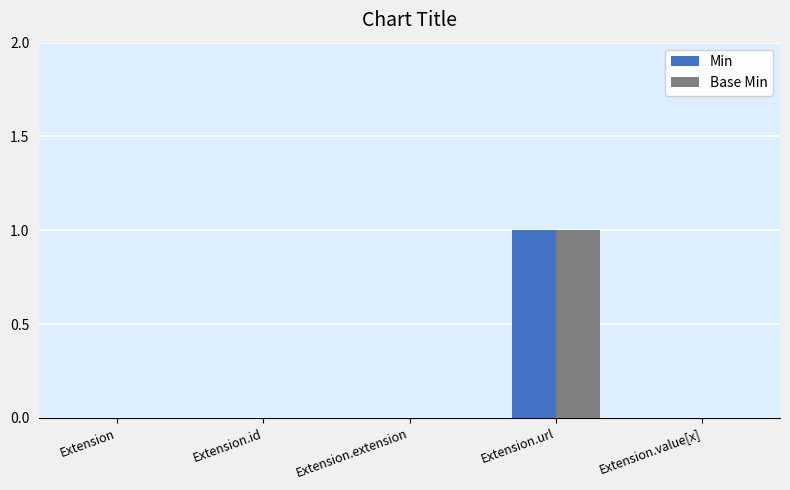

How many data points does each series have?

5